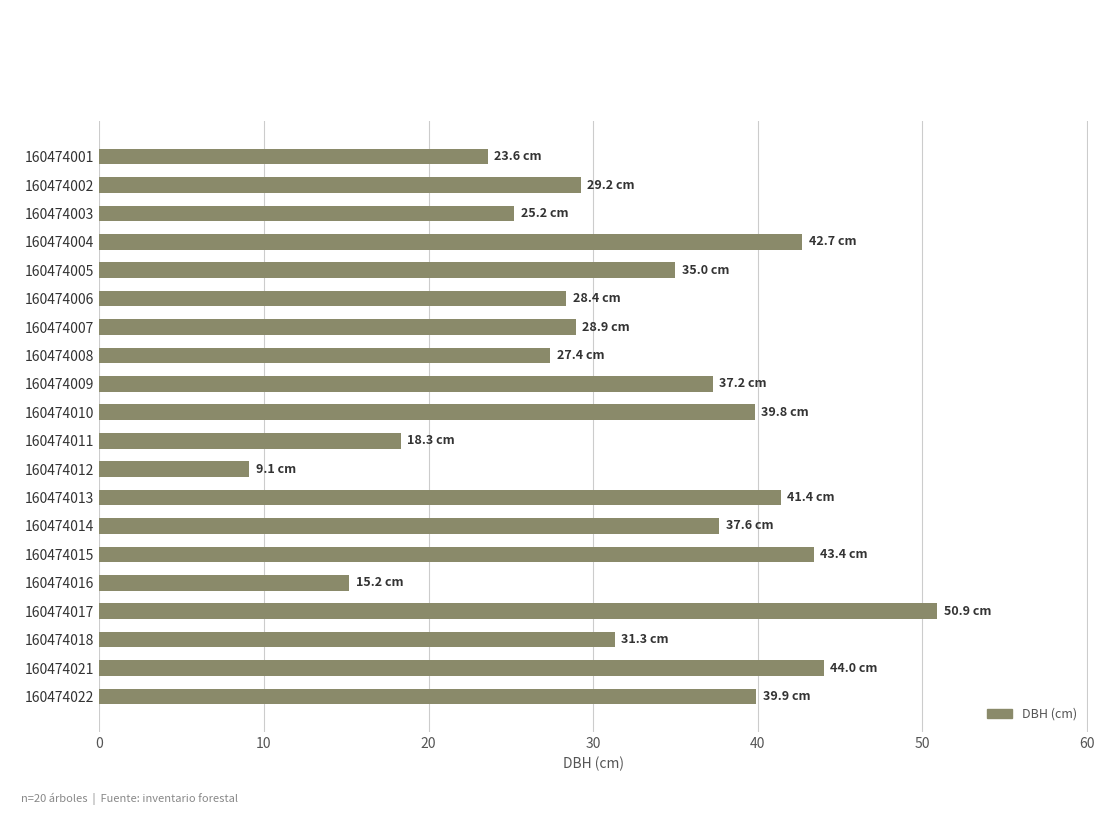

At which category does the chart reach its peak across all series?

160474017